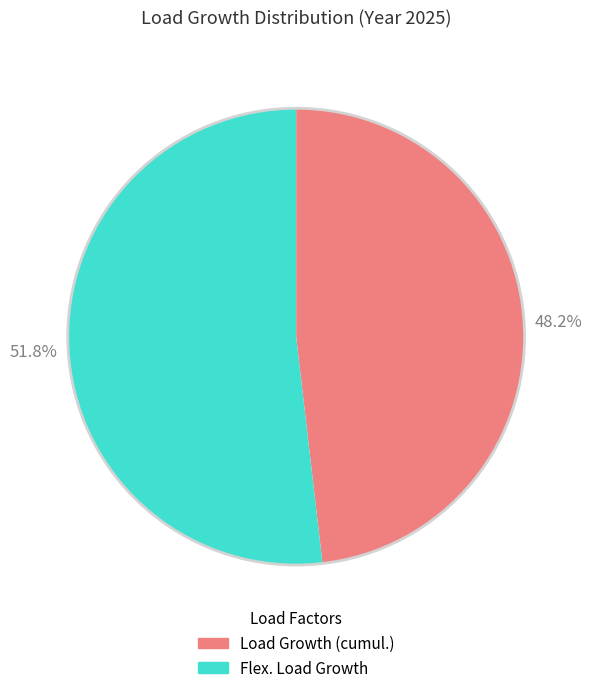

Which has a higher value, Flex. Load Growth or Load Growth (cumul.)?

Flex. Load Growth